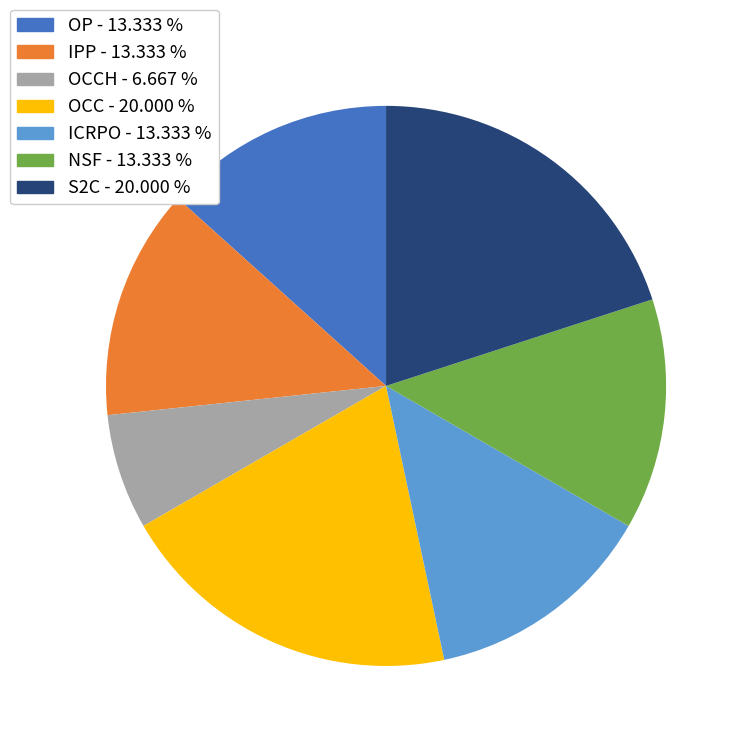

Does any single category account for the majority?

No